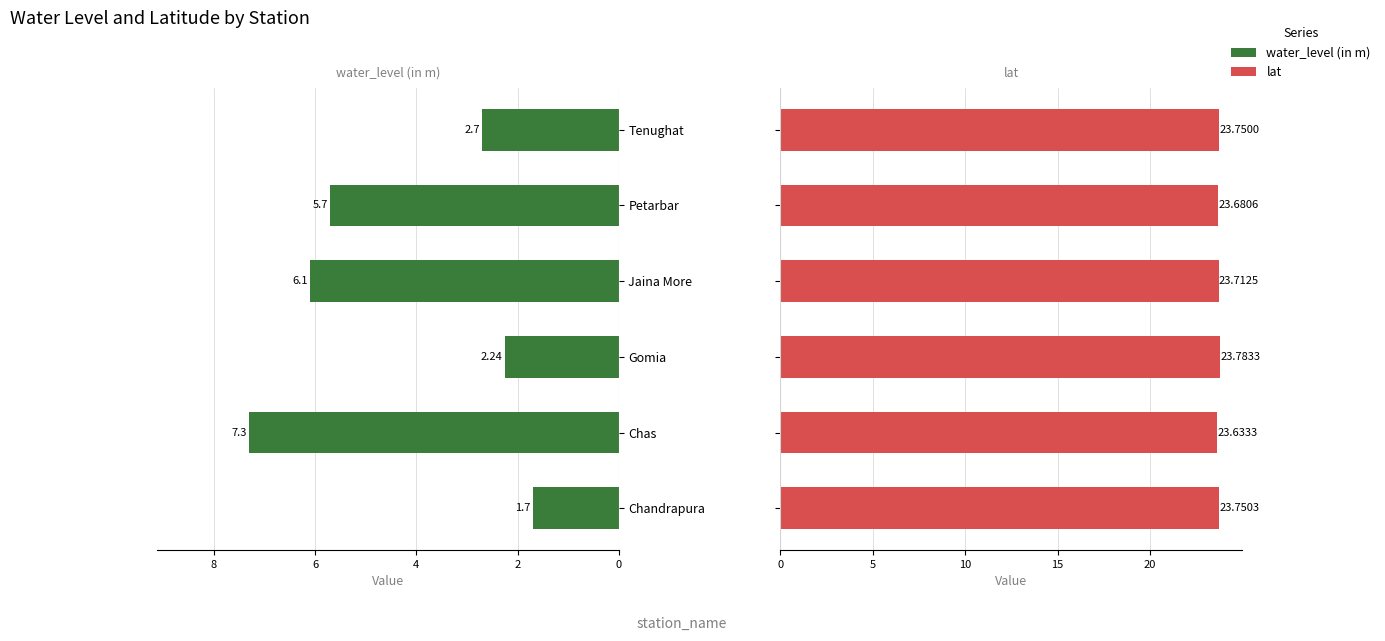

List the series in order of their peak value, highest first.

lat, water_level (in m)